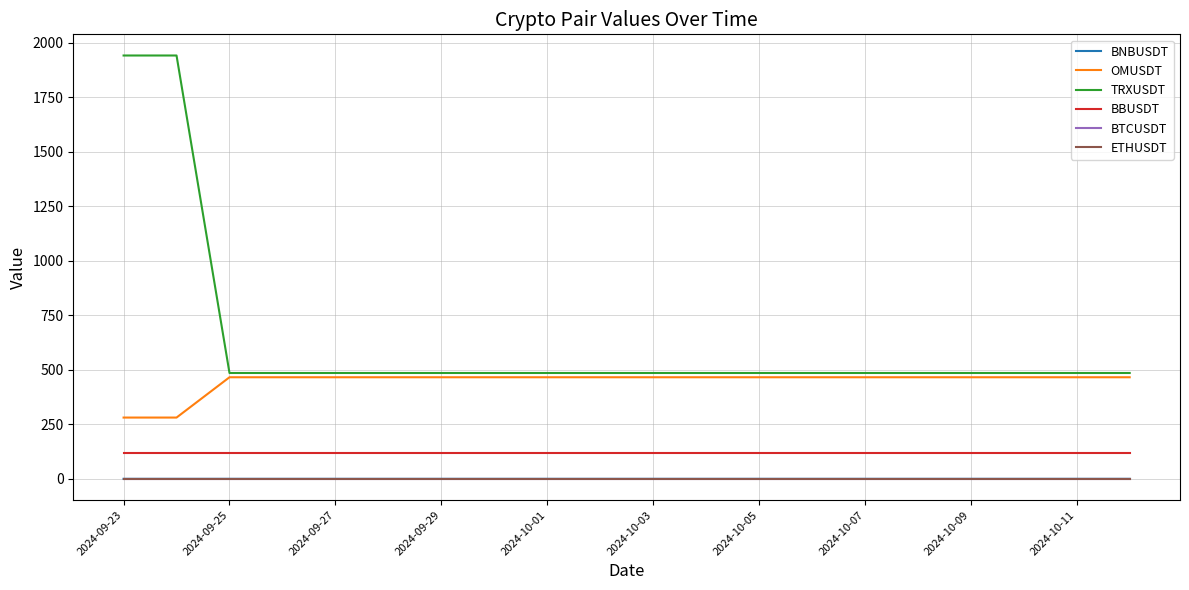

What are all the series names shown in the legend?

BNBUSDT, OMUSDT, TRXUSDT, BBUSDT, BTCUSDT, ETHUSDT